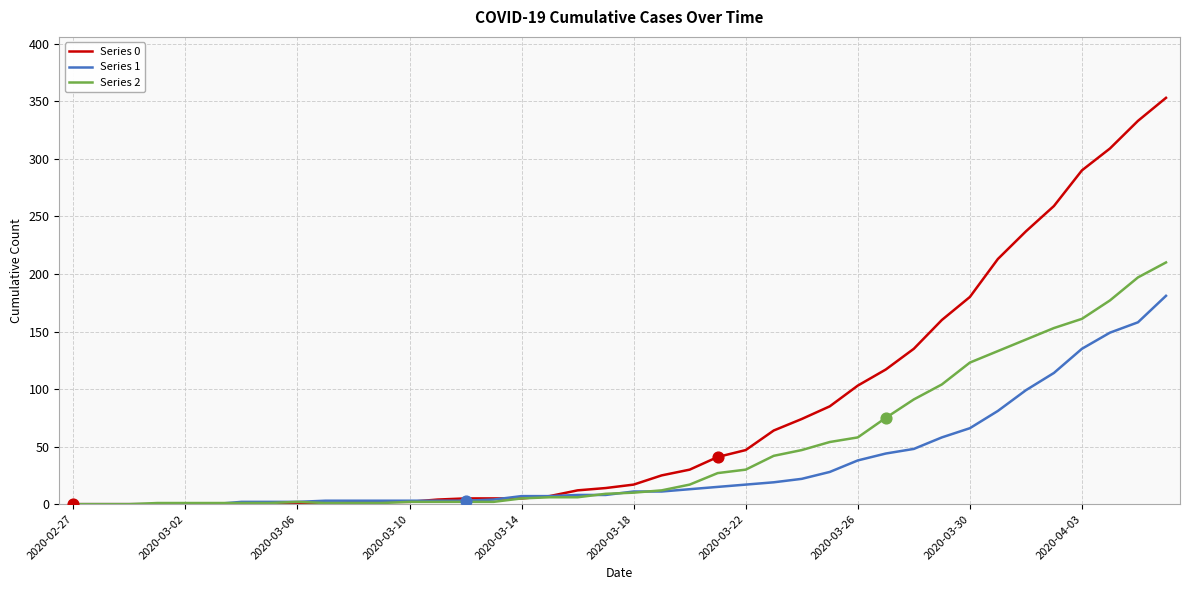

Which series has the largest total across all categories?

Series 0